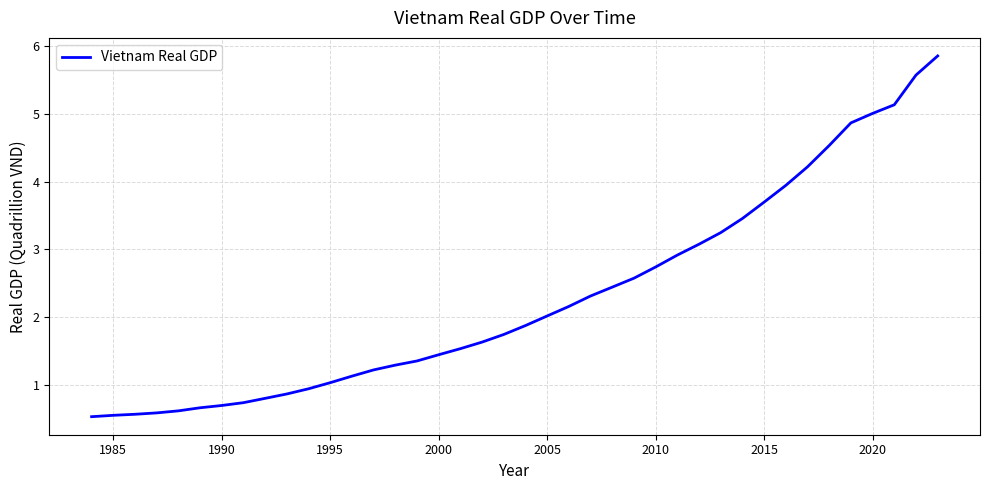

What is the greatest value displayed?

5.9